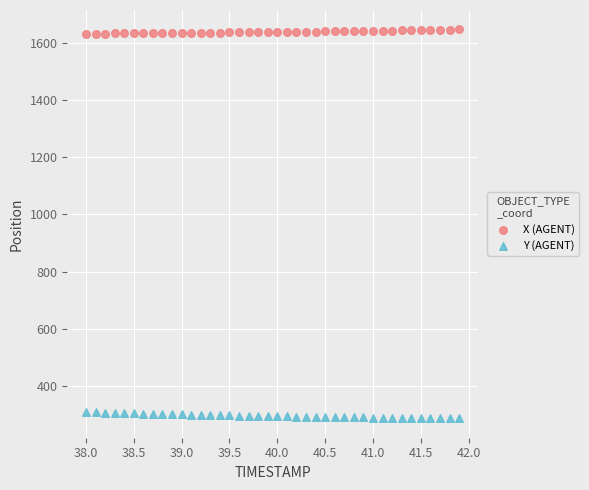

Which series reaches the minimum Y coordinate?

Y (AGENT)